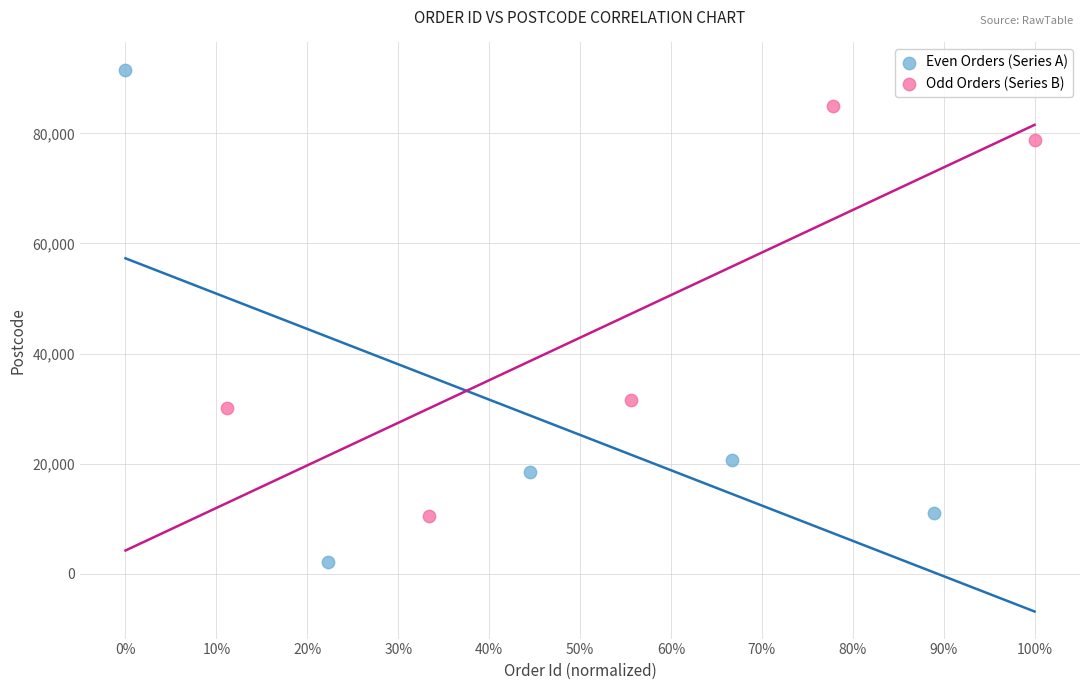

Which series has the largest Y range (max minus min)?

Even Orders (Series A)